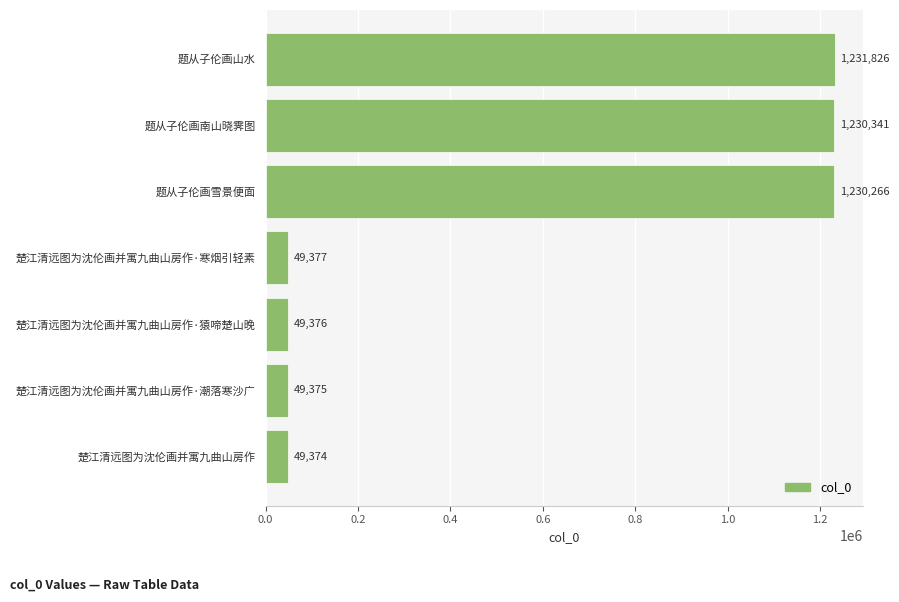

Is it true that the value at 题从子伦画山水 is 1231826?

True